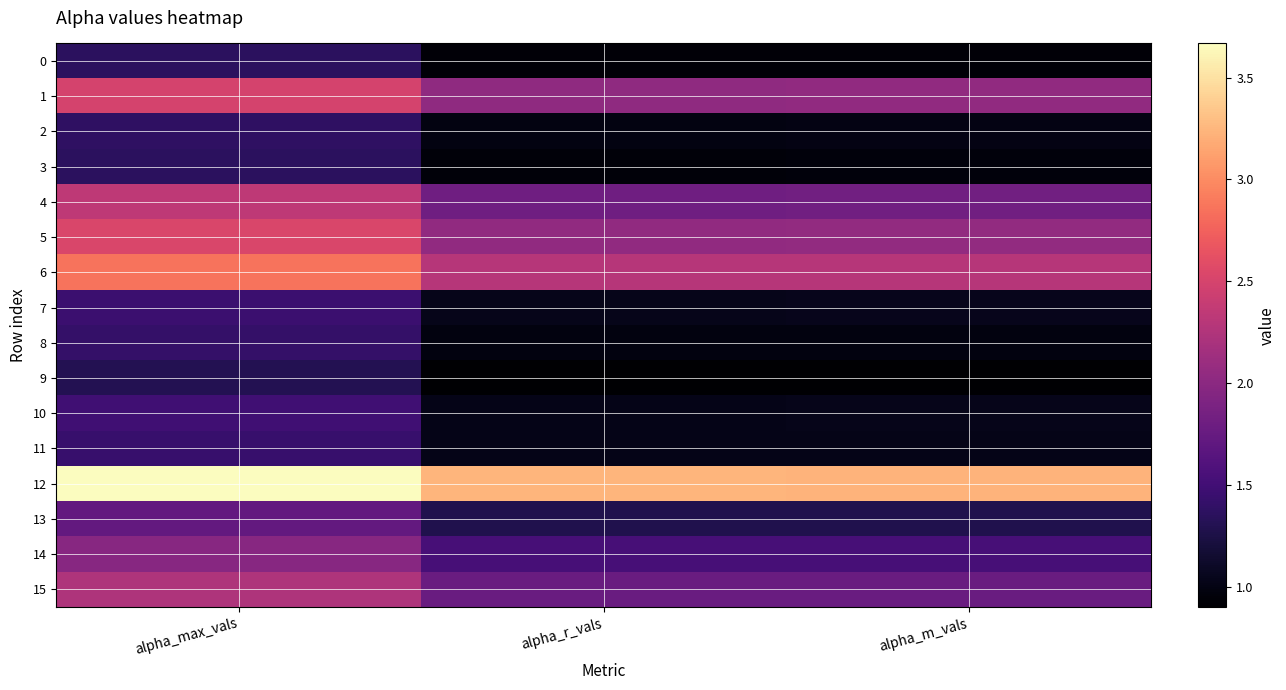

At which category does the chart reach its minimum across all series?

alpha_r_vals